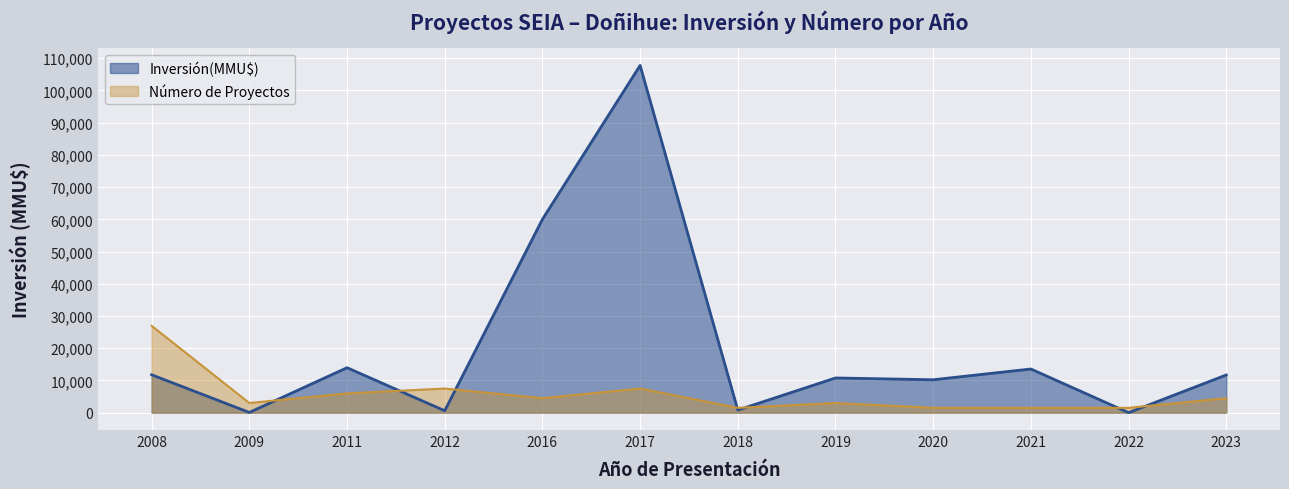

True or false: Número de Proyectos has more than 1 points higher than both neighbors.

True